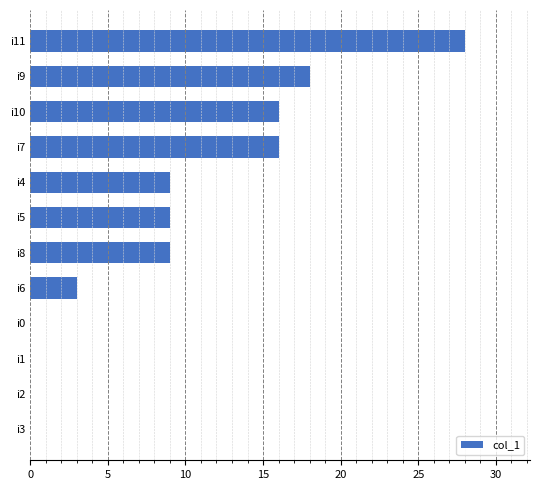

How many data points does each series have?

12